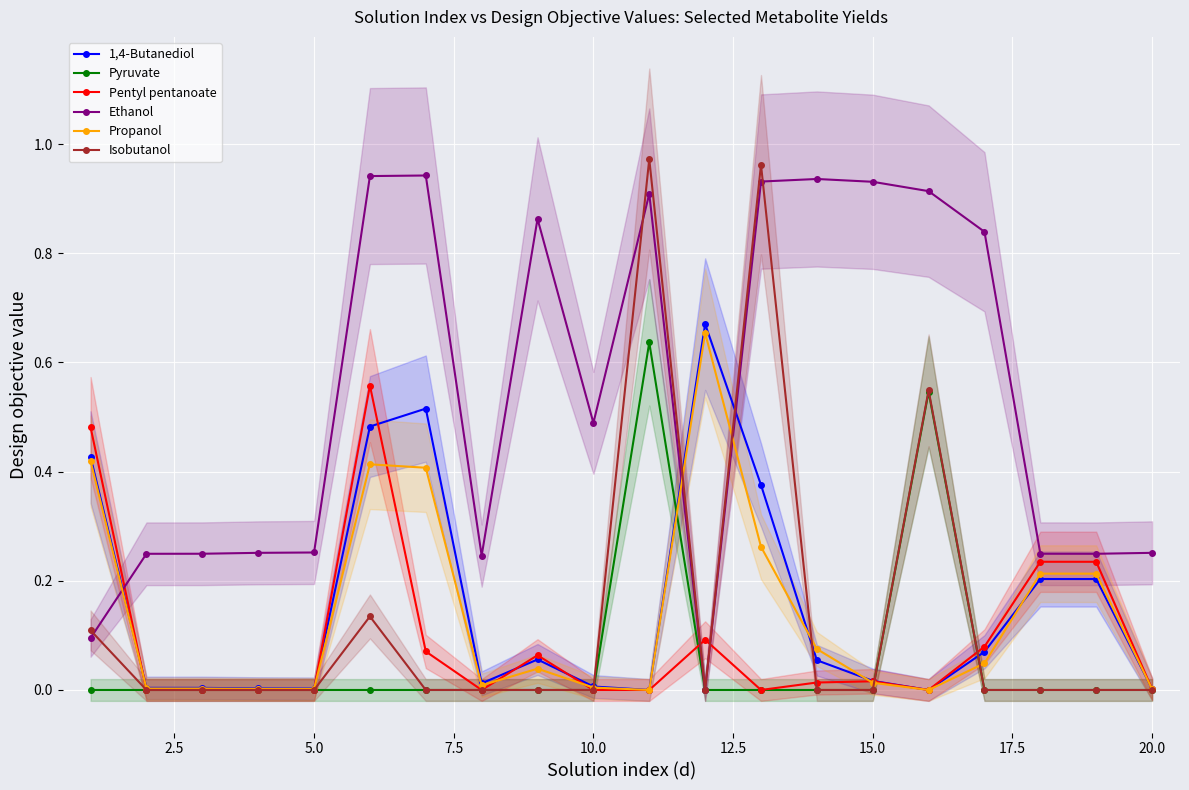

True or false: Propanol has more than 1 points higher than both neighbors.

True